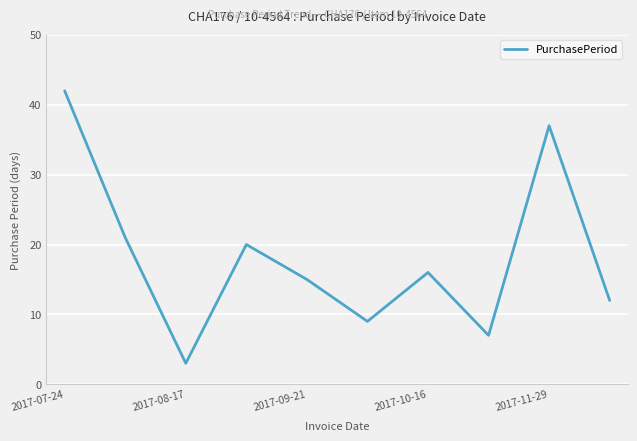

What is the maximum value shown in the chart?

42